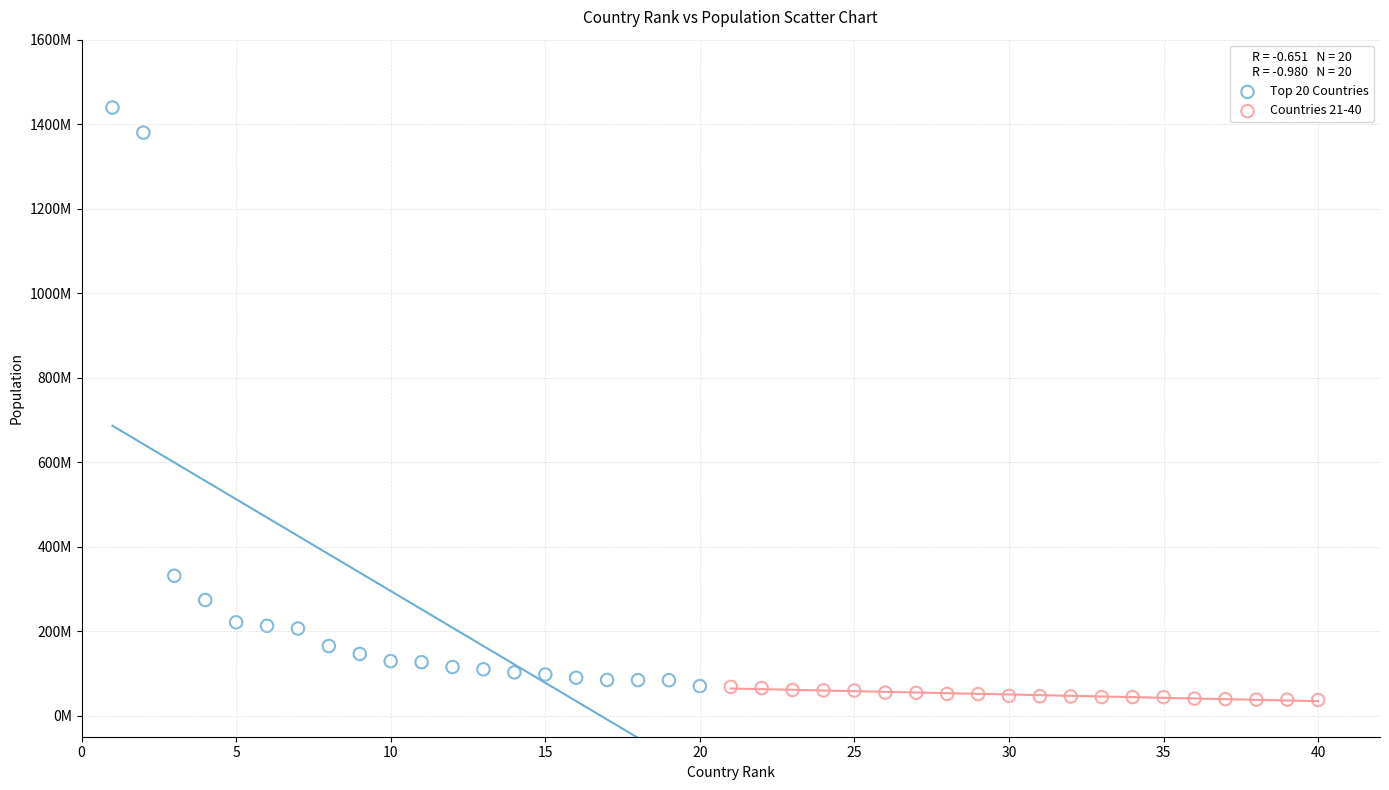

What are all the series names shown in the legend?

Top 20 Countries, Countries 21-40